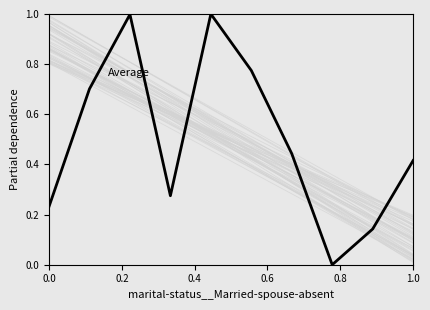

What is the difference between the maximum and minimum values?

1.0